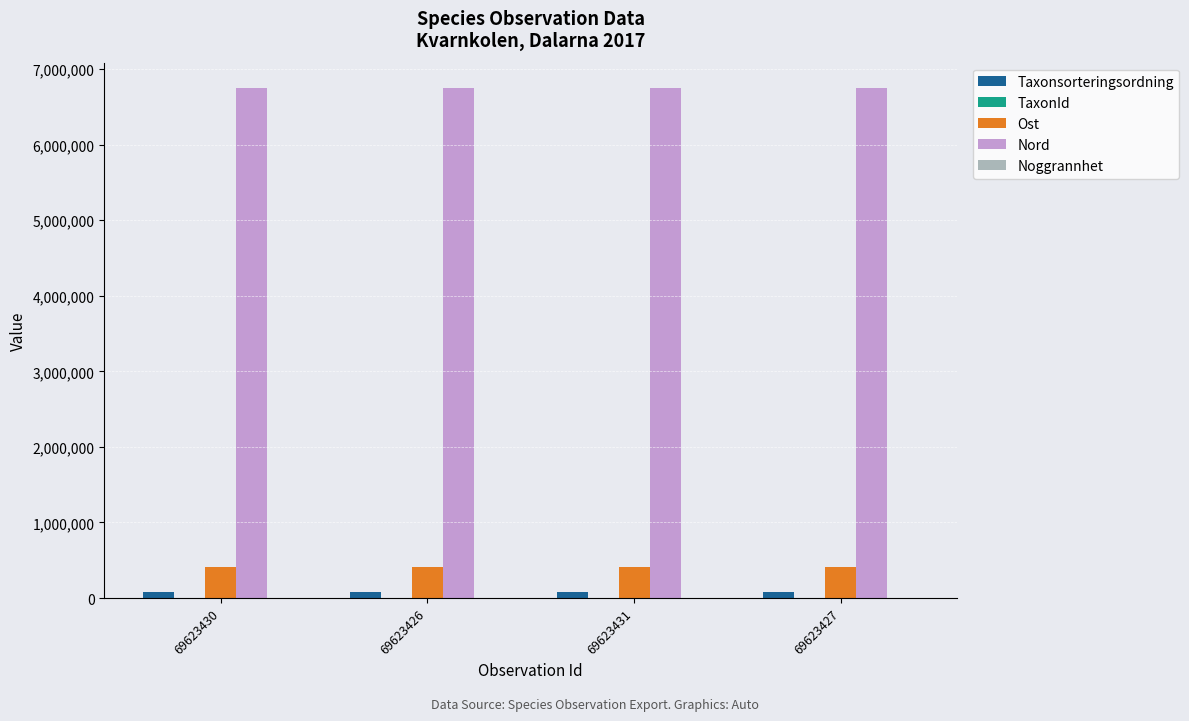

True or false: Ost has a value of 192578 at 69623430.

False